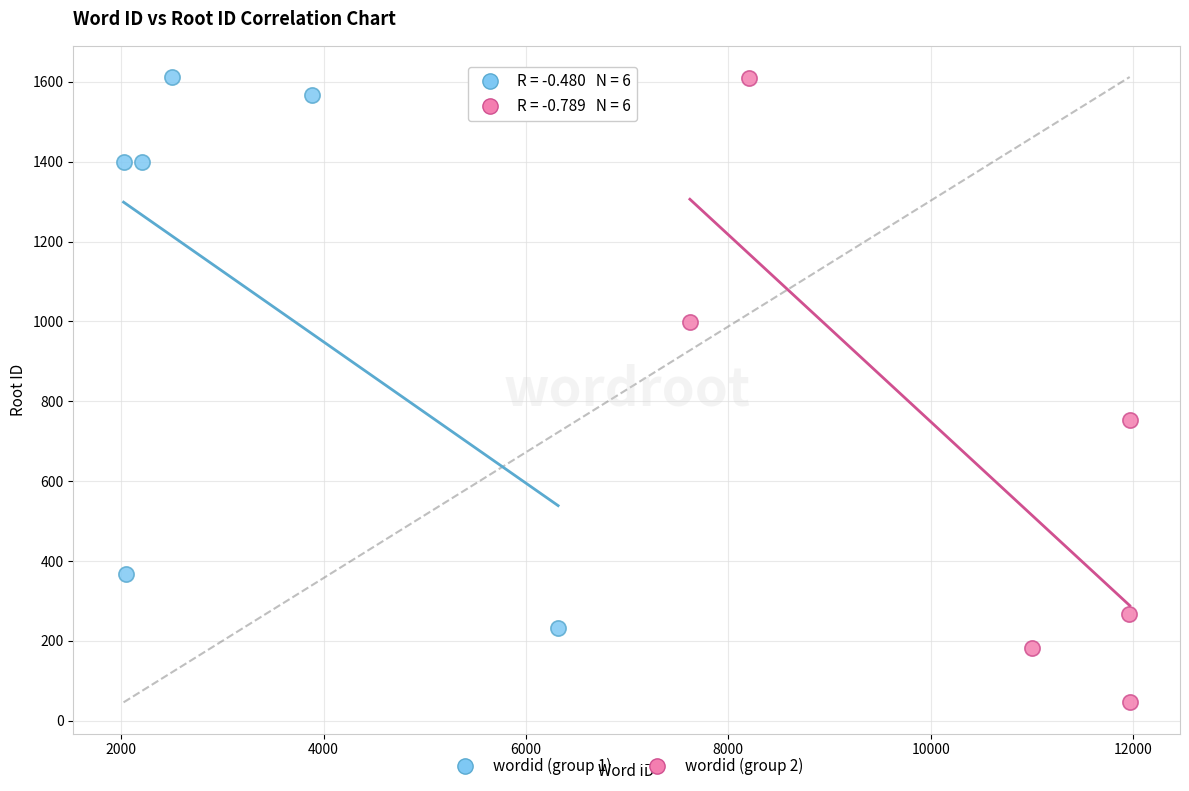

Which series reaches the minimum Y coordinate?

wordid (group 2)